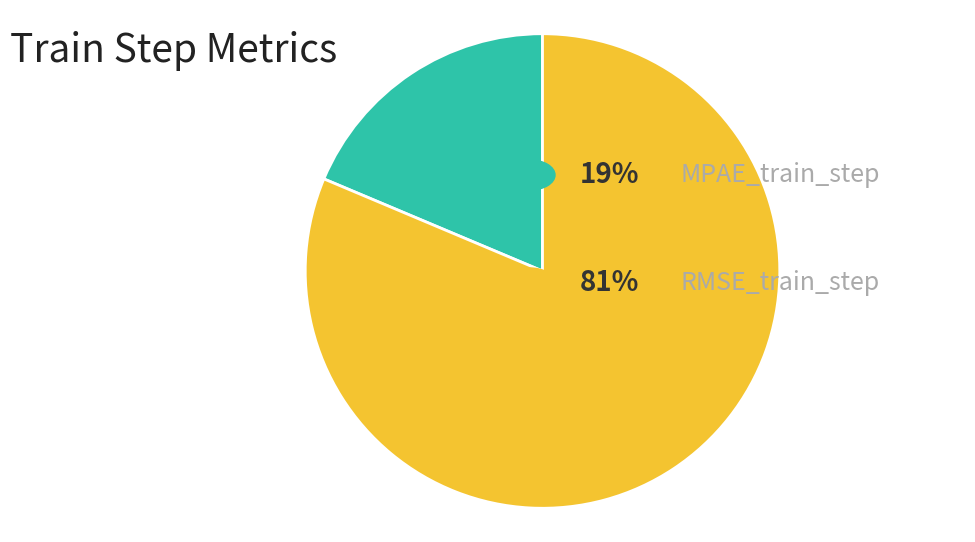

Is there any slice that represents more than half of the pie?

Yes